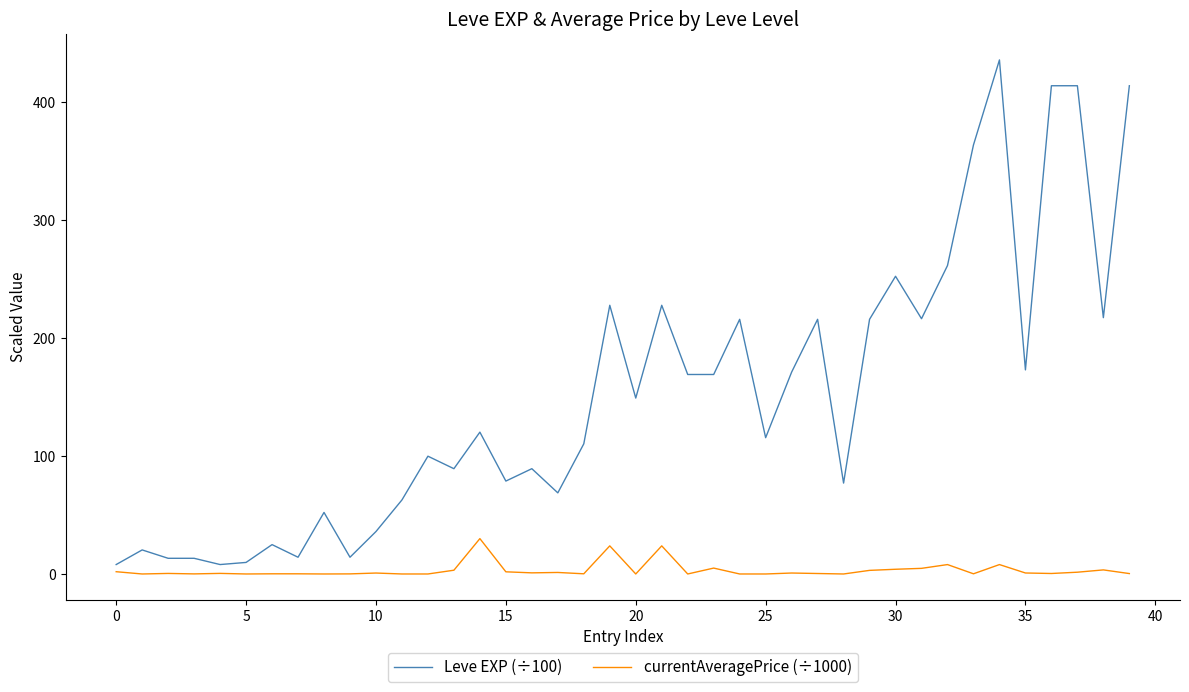

What is the maximum value shown in the chart?

436.0